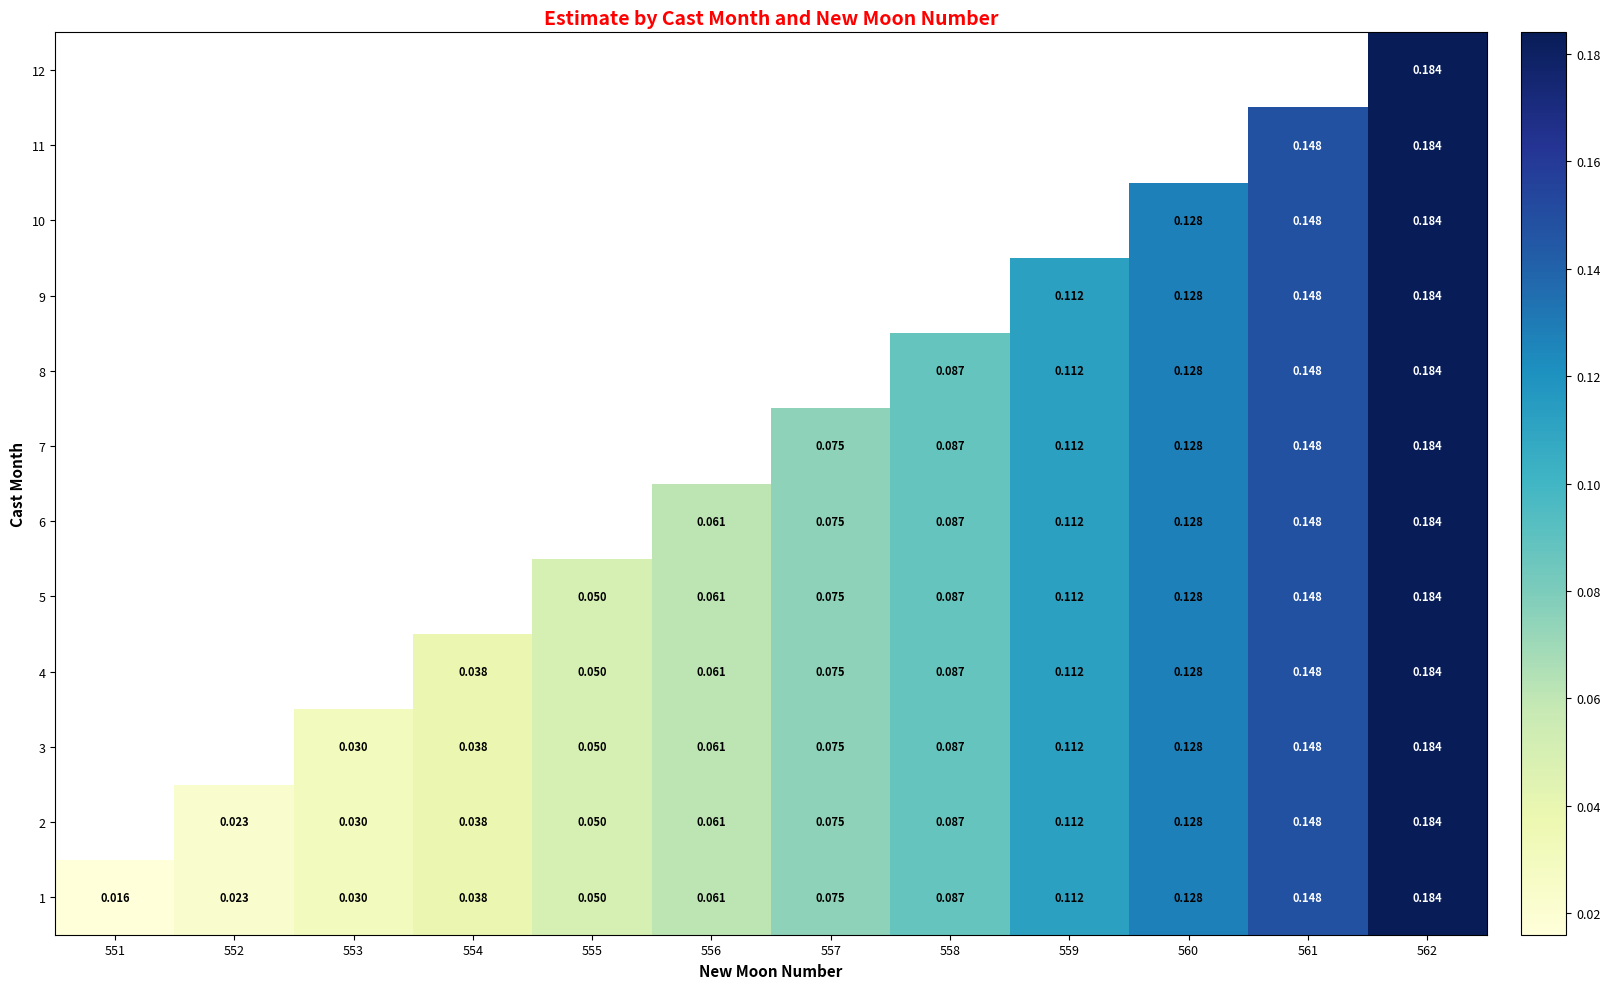

List the series in order of their peak value, lowest first.

1, 2, 3, 4, 5, 6, 7, 8, 9, 10, 11, 12